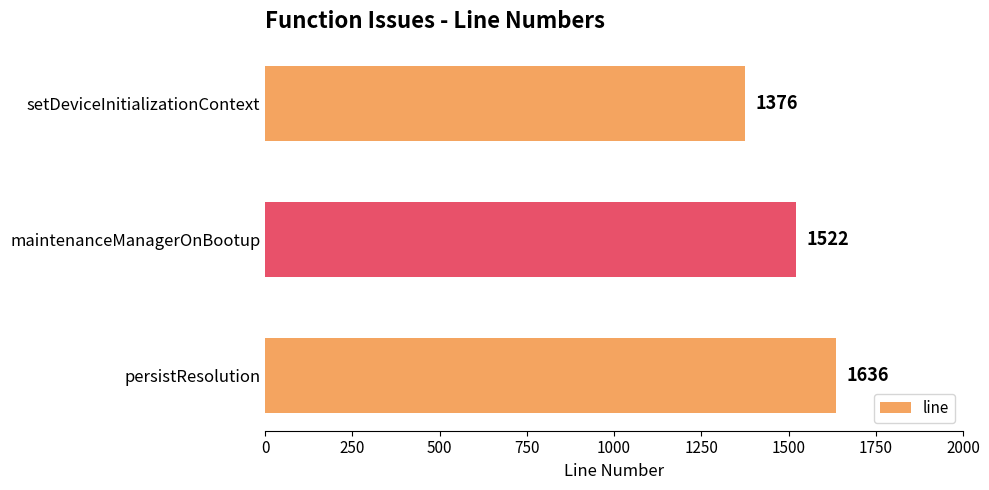

What is the change in value from maintenanceManagerOnBootup to persistResolution?

+114